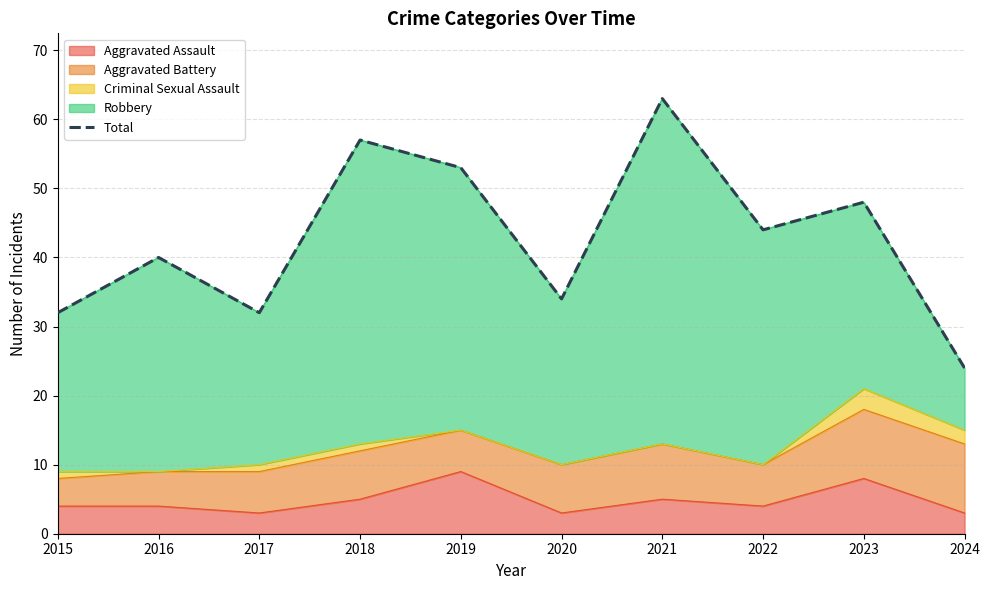

The value at 2022 is 12. True or false?

False